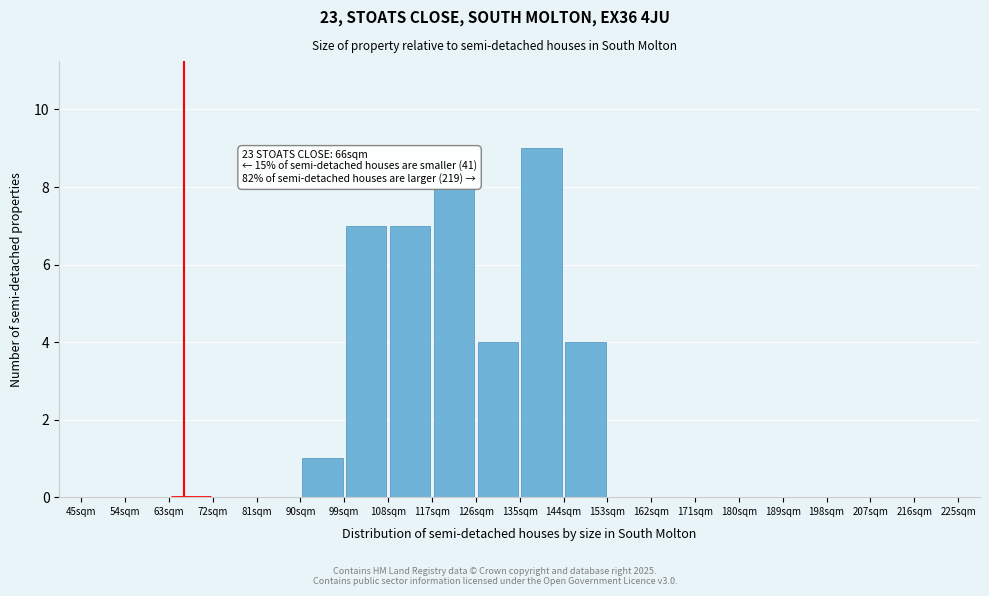

Over which range of the x-axis is the bar tallest?

135 to 144